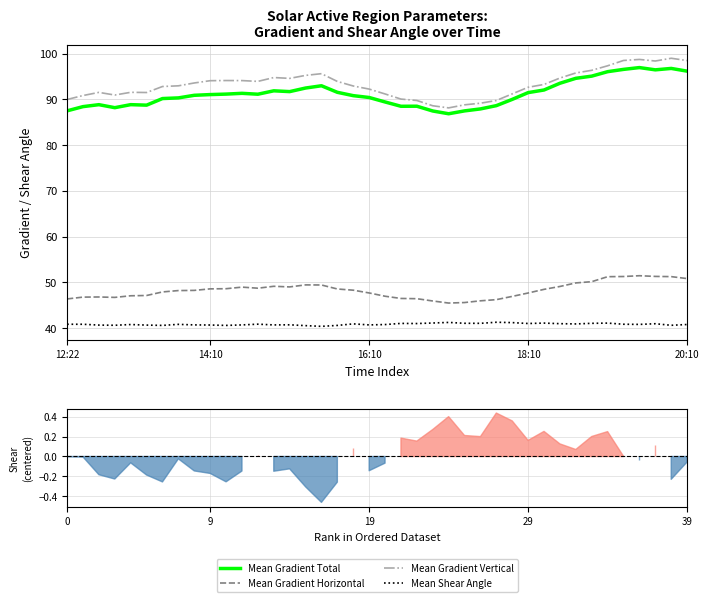

What is the lowest value of the Mean Gradient Vertical series?

88.1